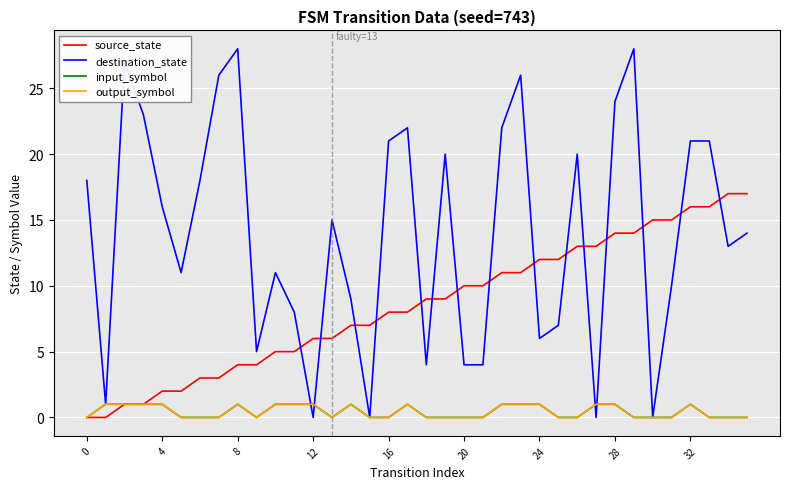

Which series has the largest range (max minus min)?

destination_state